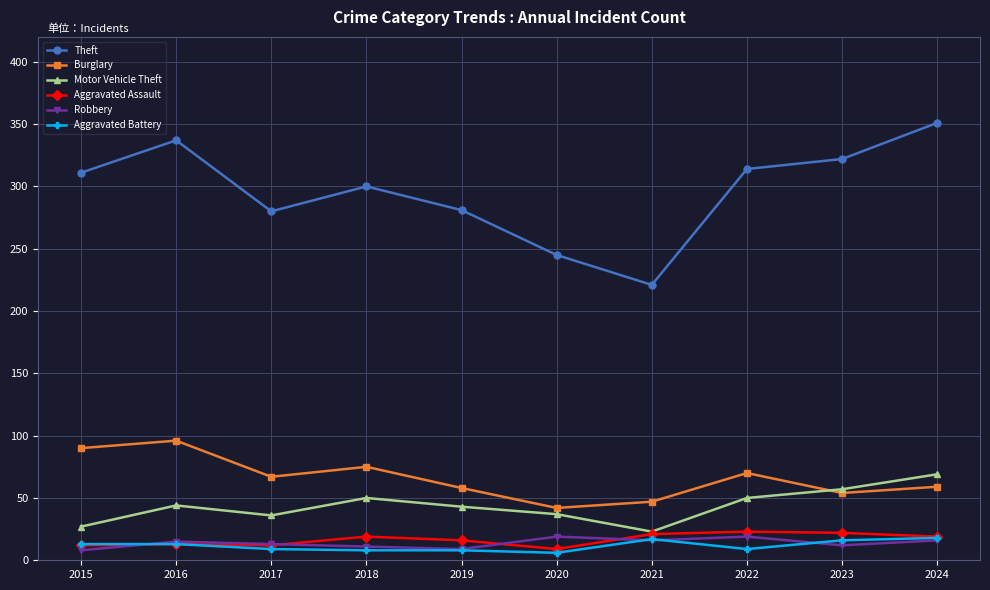

Which series changed the most between 2016 and 2017?

Theft